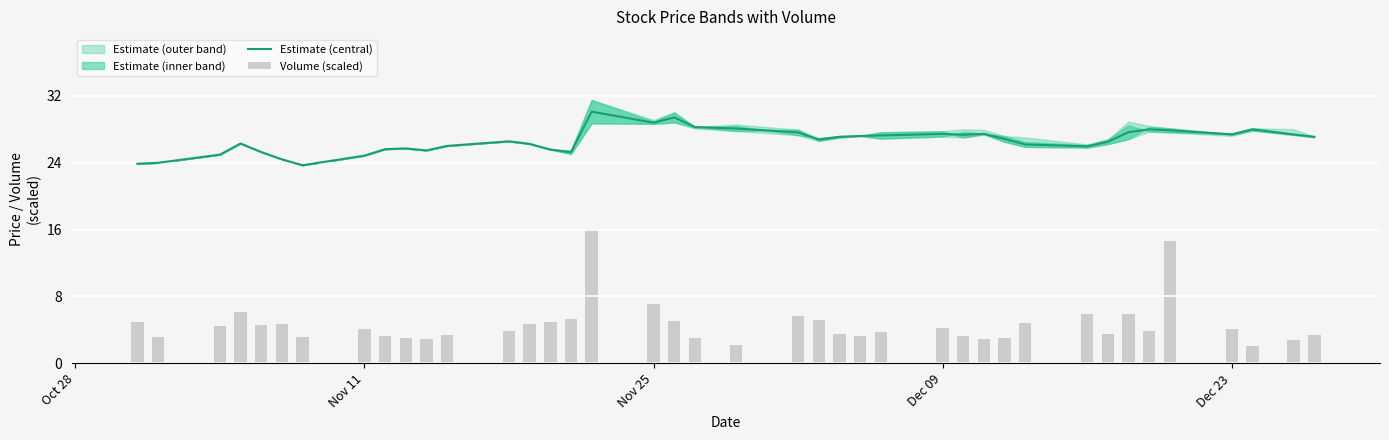

What is the sum of all Estimate (central) values?

1064.7